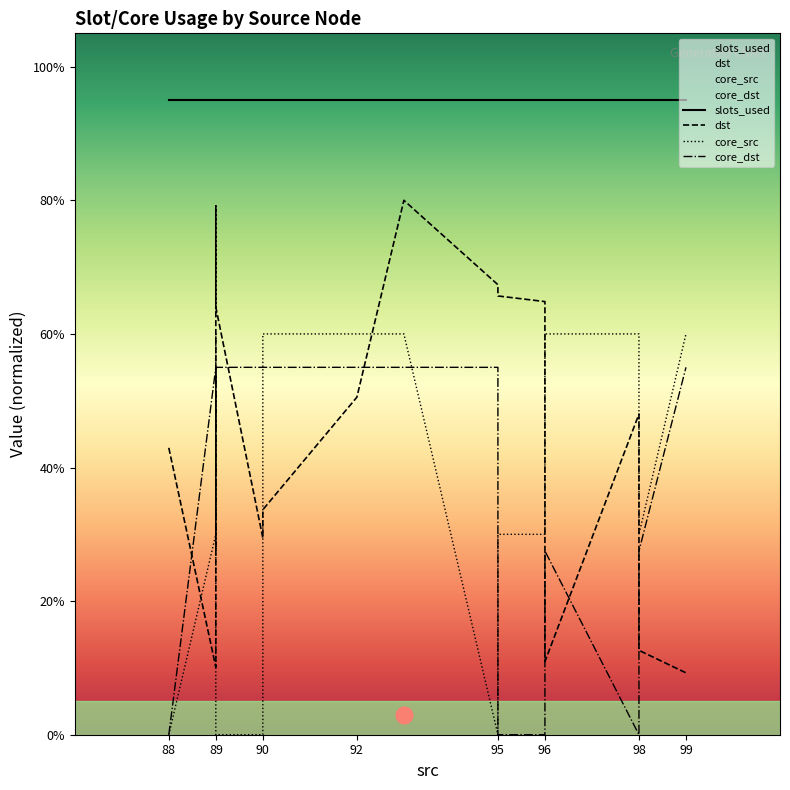

Which label corresponds to the smallest value in the chart?

88